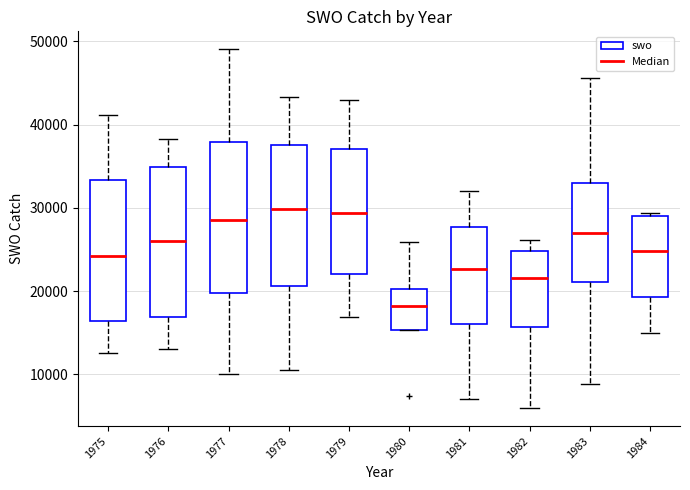

Reading left to right, read every box against the y-axis: the position of its median line, the range the box covers, and the ends of its whiskers. The values are not printed on the chart, so give them approximately, as read against the axis.

1975: median 24000, box 16000 to 33000, whiskers 13000 to 41000
1976: median 26000, box 17000 to 35000, whiskers 13000 to 38000
1977: median 29000, box 20000 to 38000, whiskers 10000 to 49000
1978: median 30000, box 21000 to 38000, whiskers 10000 to 43000
1979: median 29000, box 22000 to 37000, whiskers 17000 to 43000
1980: median 18000, box 15000 to 20000, whiskers 15000 to 26000
1981: median 23000, box 16000 to 28000, whiskers 7000 to 32000
1982: median 22000, box 16000 to 25000, whiskers 6000 to 26000
1983: median 27000, box 21000 to 33000, whiskers 9000 to 46000
1984: median 25000, box 19000 to 29000, whiskers 15000 to 29000 (just above the box's upper edge)